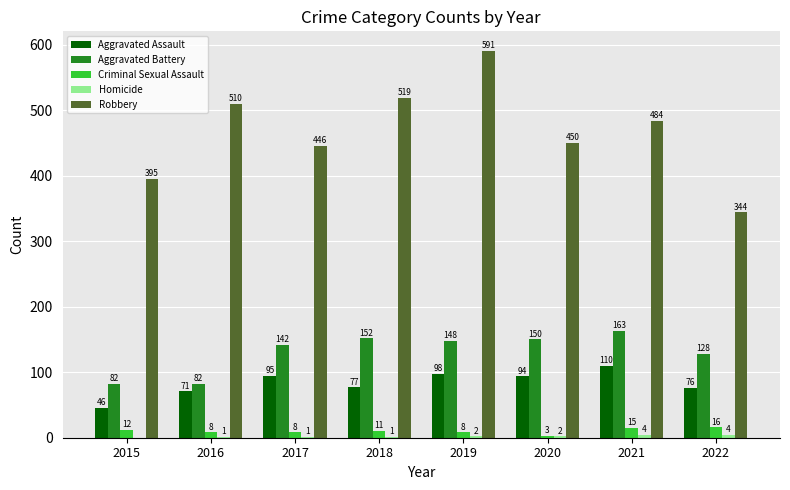

How many distinct data groups are displayed?

5